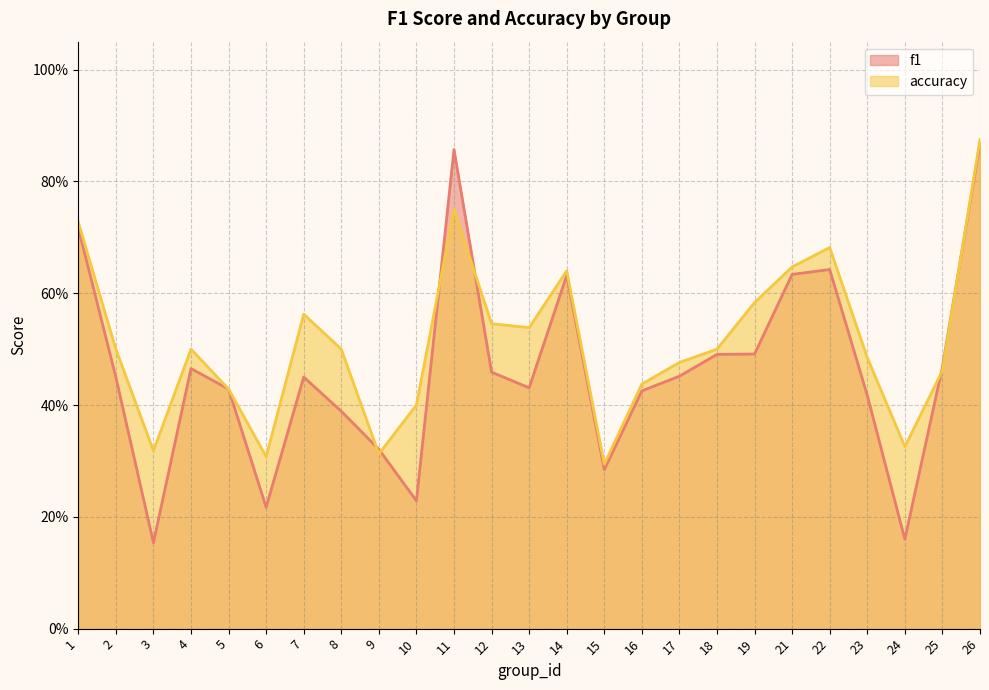

What are all the series names shown in the legend?

f1, accuracy